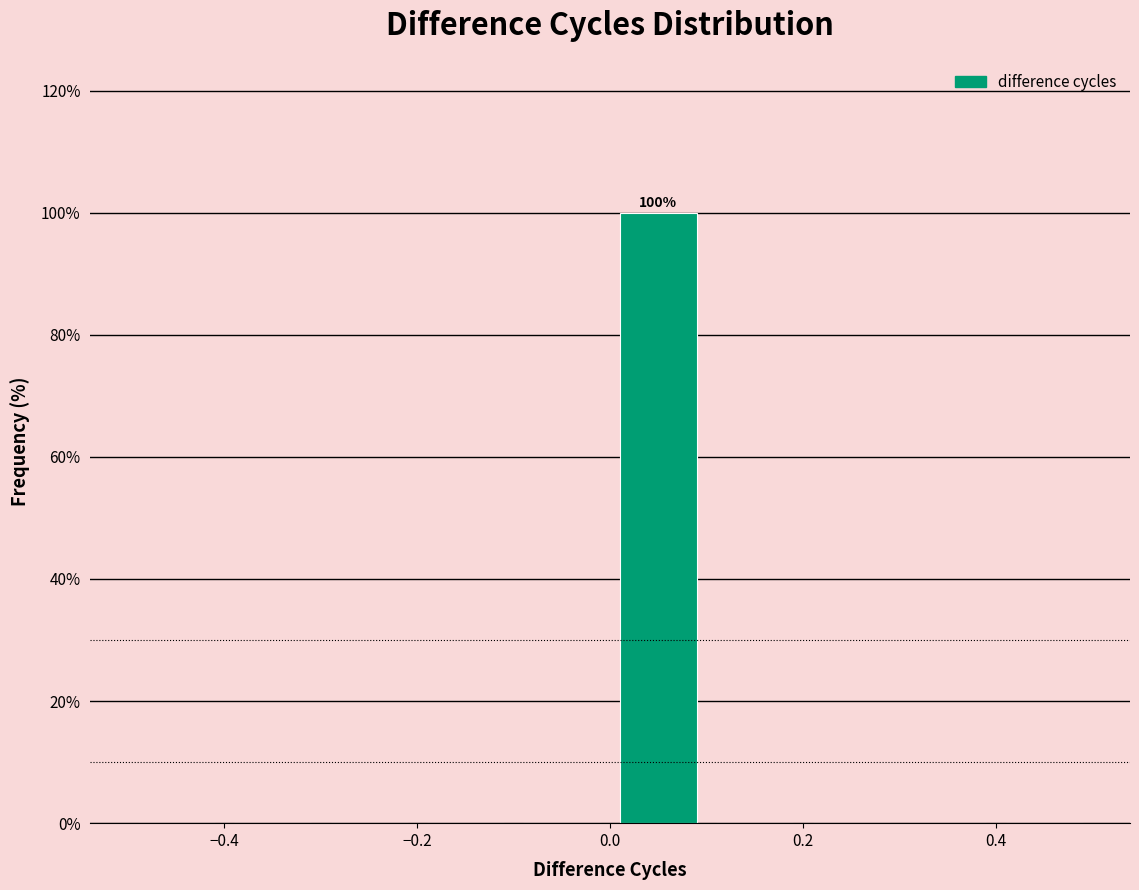

Which range on the x-axis has the tallest bar?

0.0 to 0.1